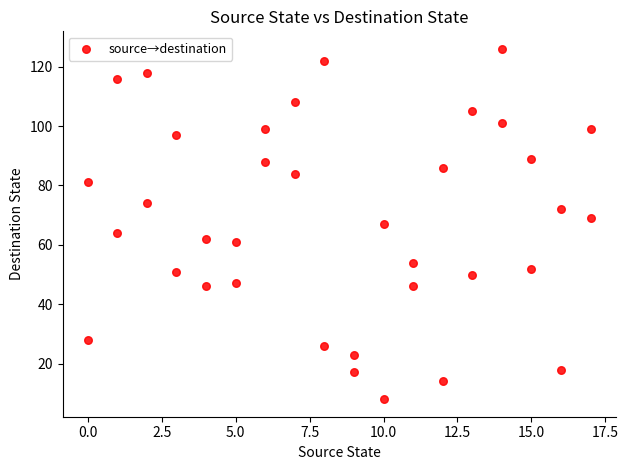

What is the range of Y values (max minus min)?

118